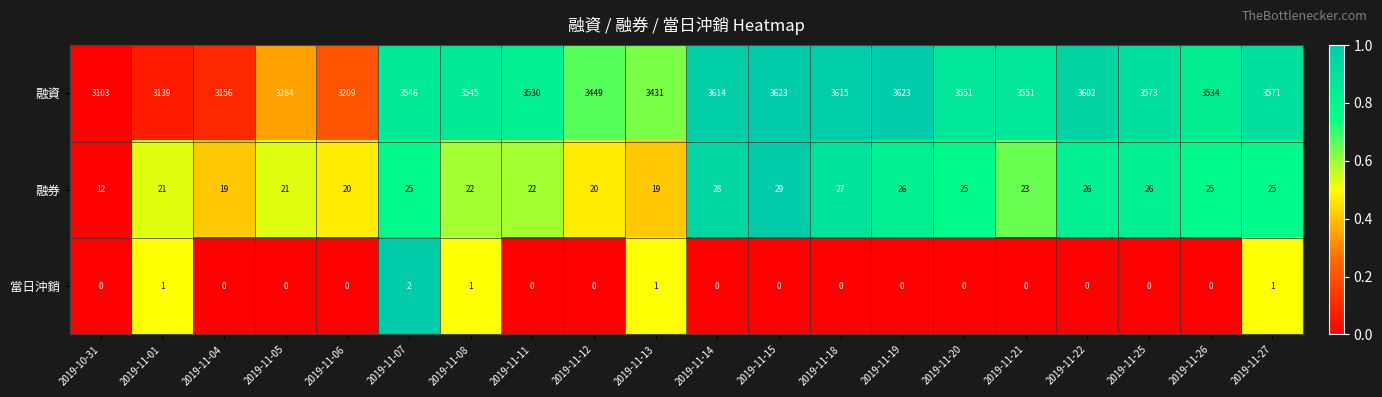

How many data points does each series have?

20